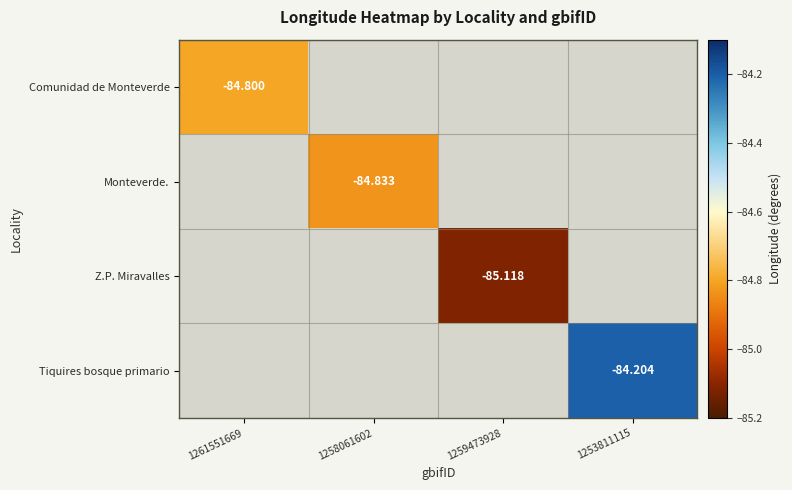

What is the greatest value displayed?

-84.2